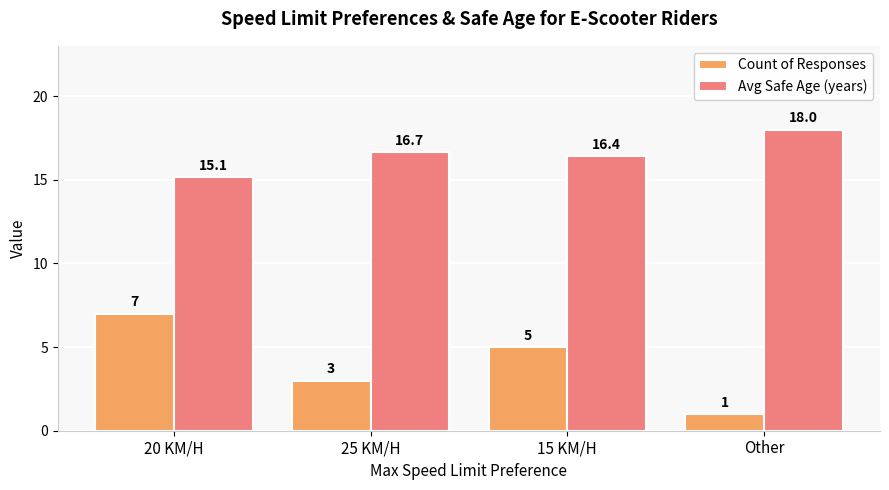

Rank the categories by Count of Responses value from highest to lowest.

20 KM/H, 15 KM/H, 25 KM/H, Other